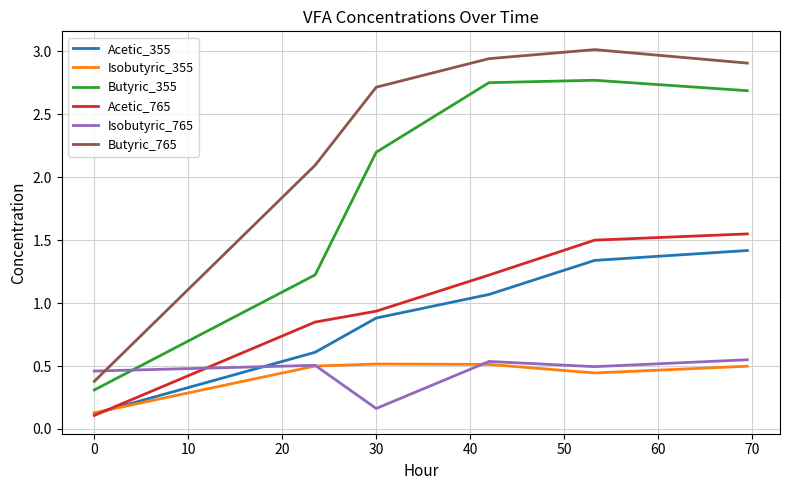

Which series has the largest range (max minus min)?

Butyric_765